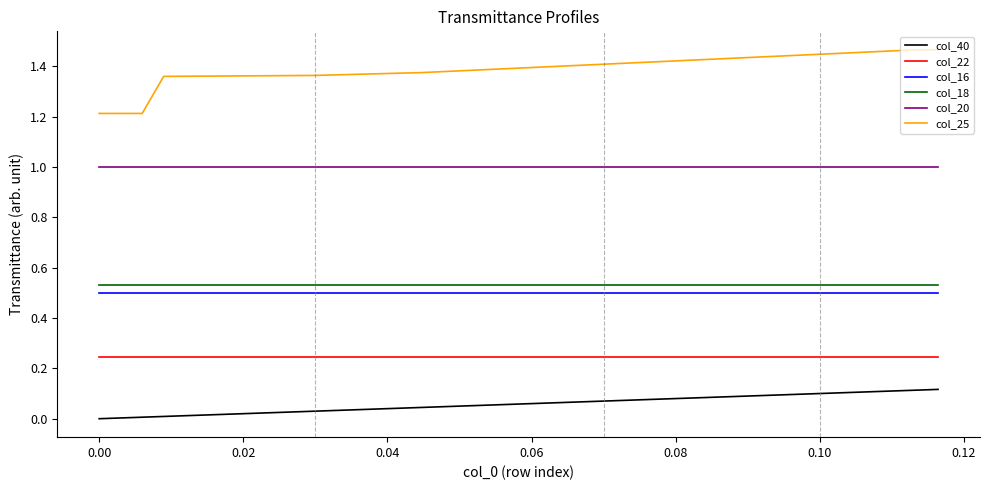

At how many categories does at least one series exceed 1?

40